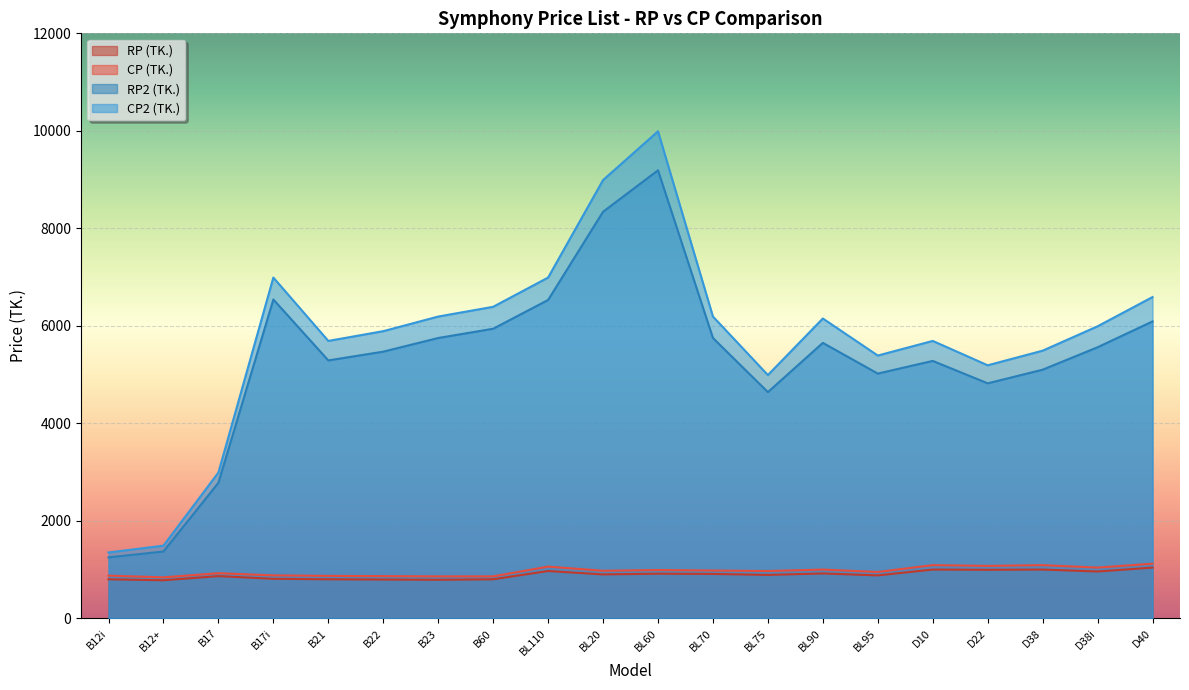

What is the difference between the maximum and second lowest values in the CP (TK.) series?

260